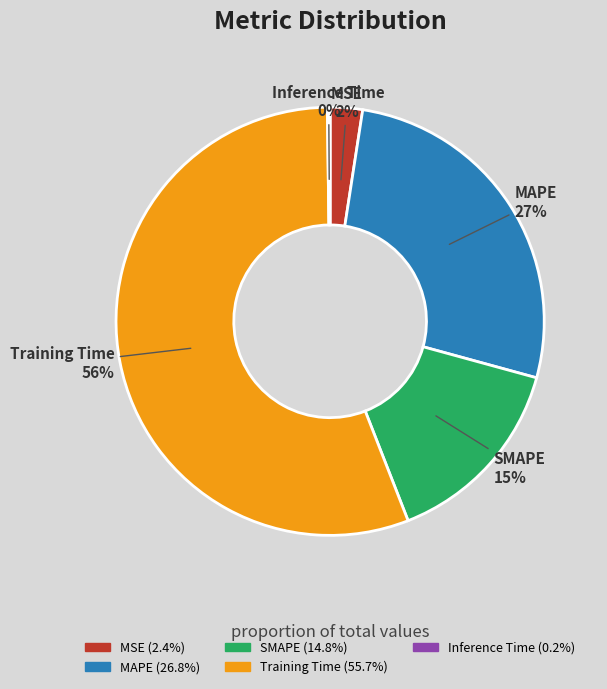

Approximately how many times larger is the value at MSE compared to MAPE?

0.1